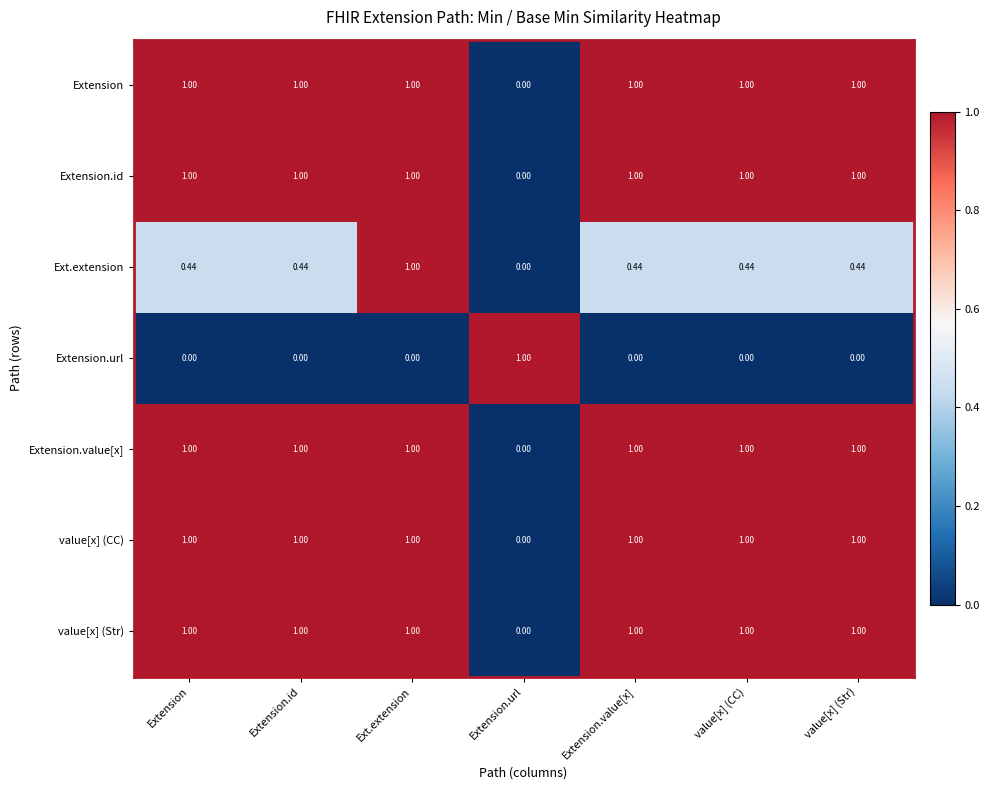

Count the number of categories in the chart.

7